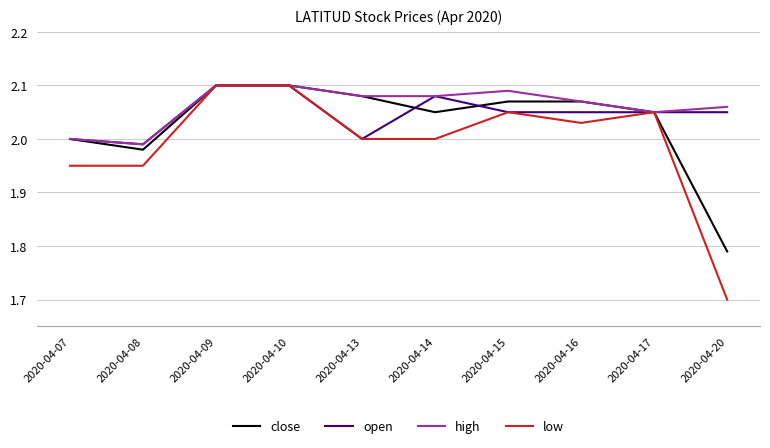

The value of close at 2020-04-08 is 1.2. True or false?

False